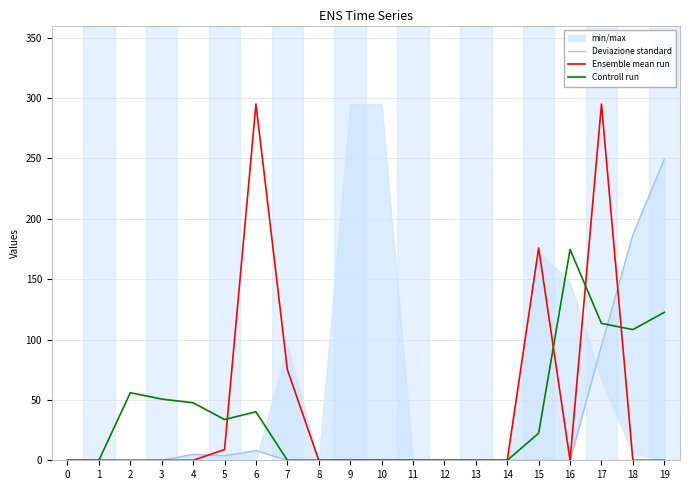

List the series in order of their peak value, lowest first.

Controll run, Deviazione standard, Ensemble mean run